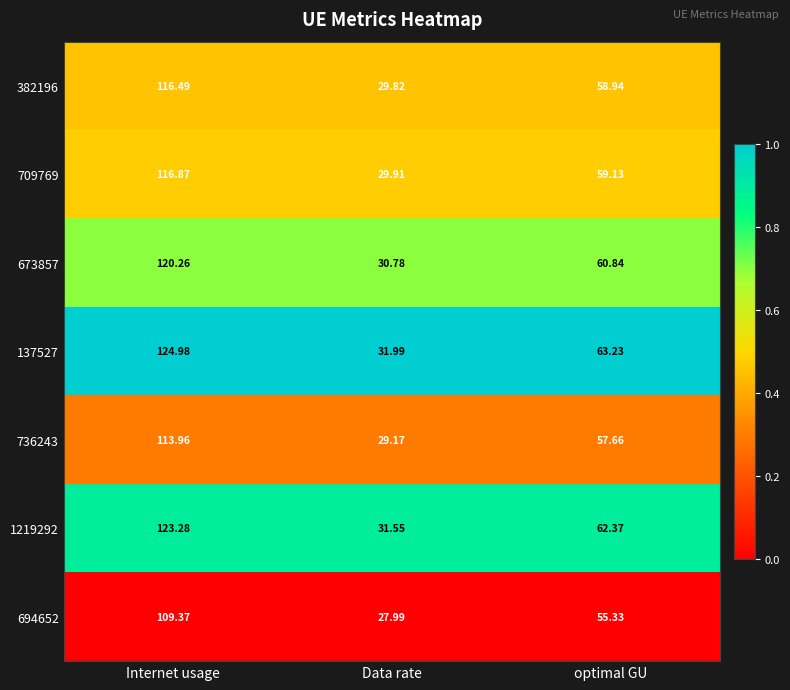

What is the greatest value displayed?

125.0